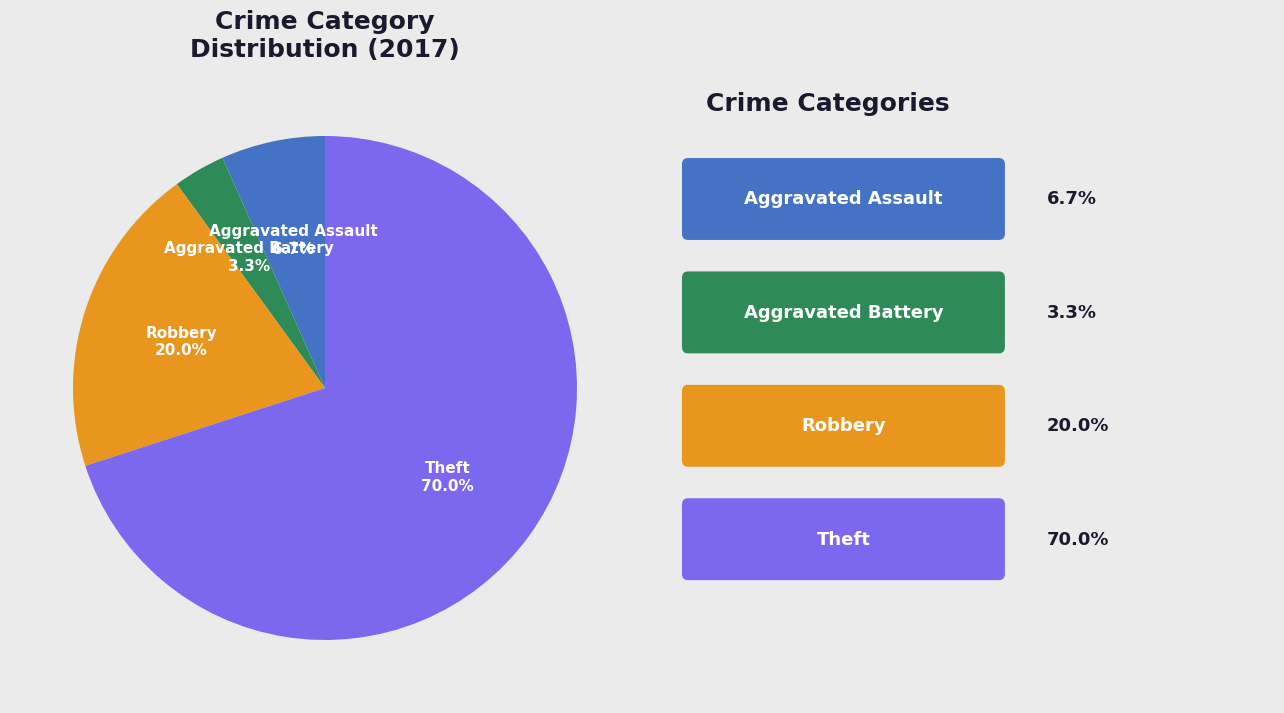

Is there a majority slice in this chart?

Yes